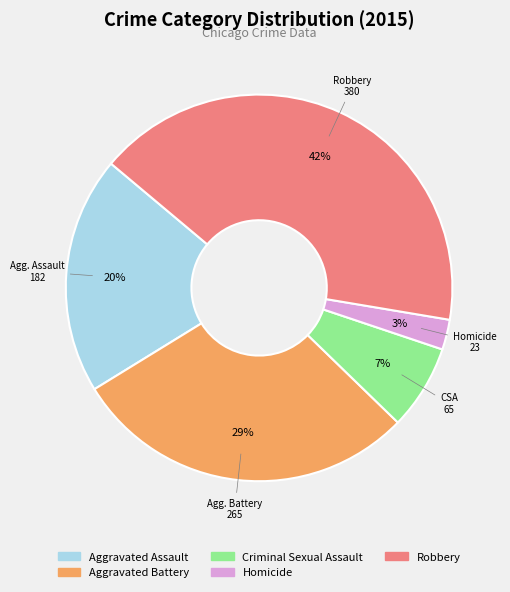

Which slice is the largest?

Robbery